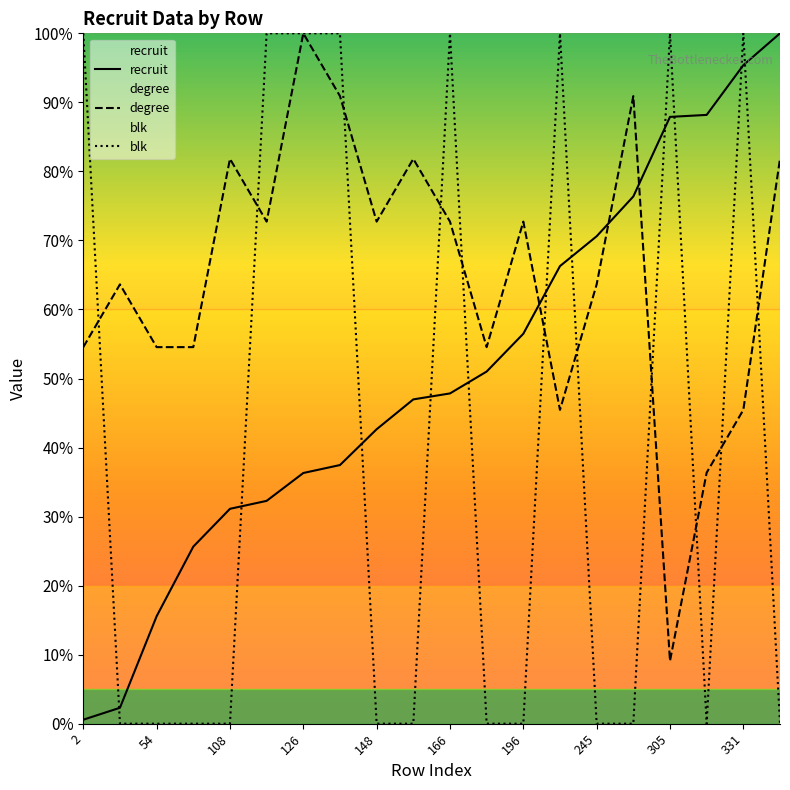

How many values in blk are above zero?

8